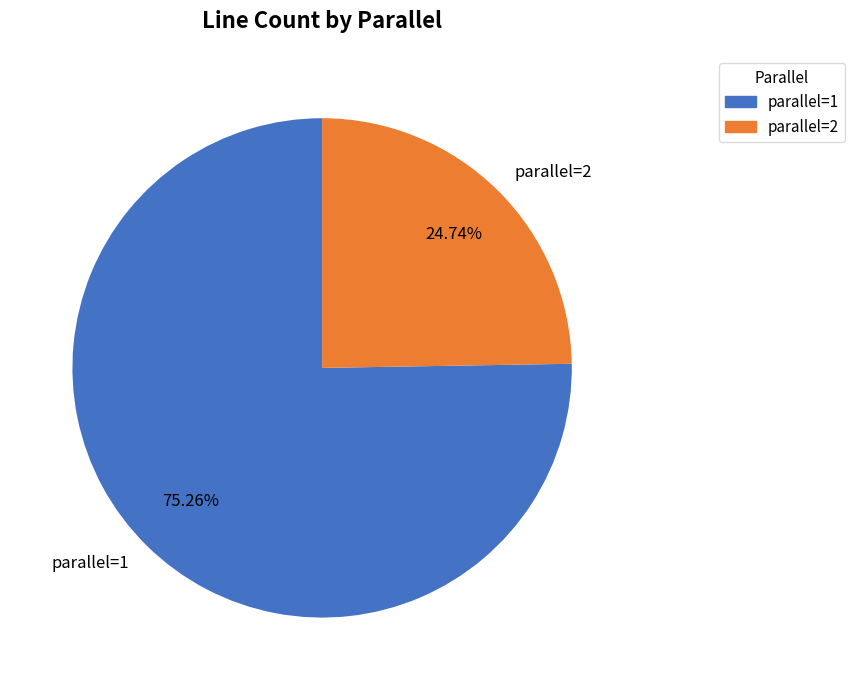

What is the majority slice?

parallel=1